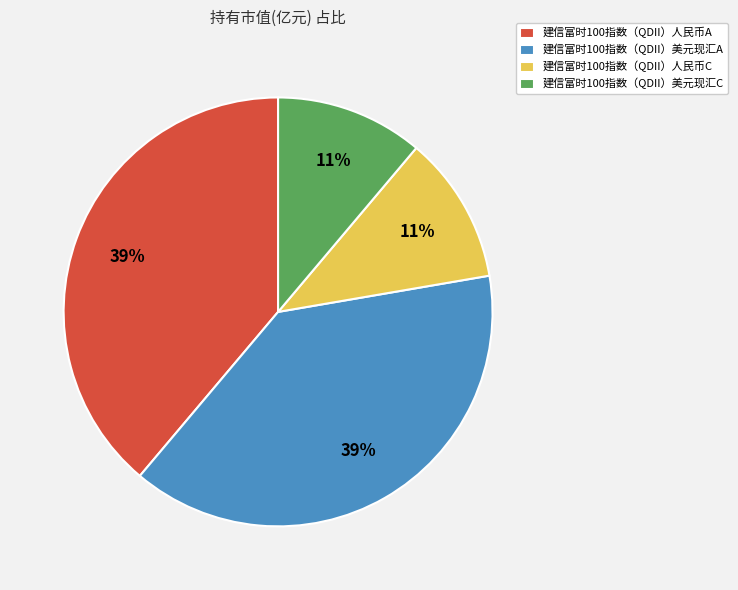

To the nearest percent, what is the difference between the largest and smallest slice percentages?

28%